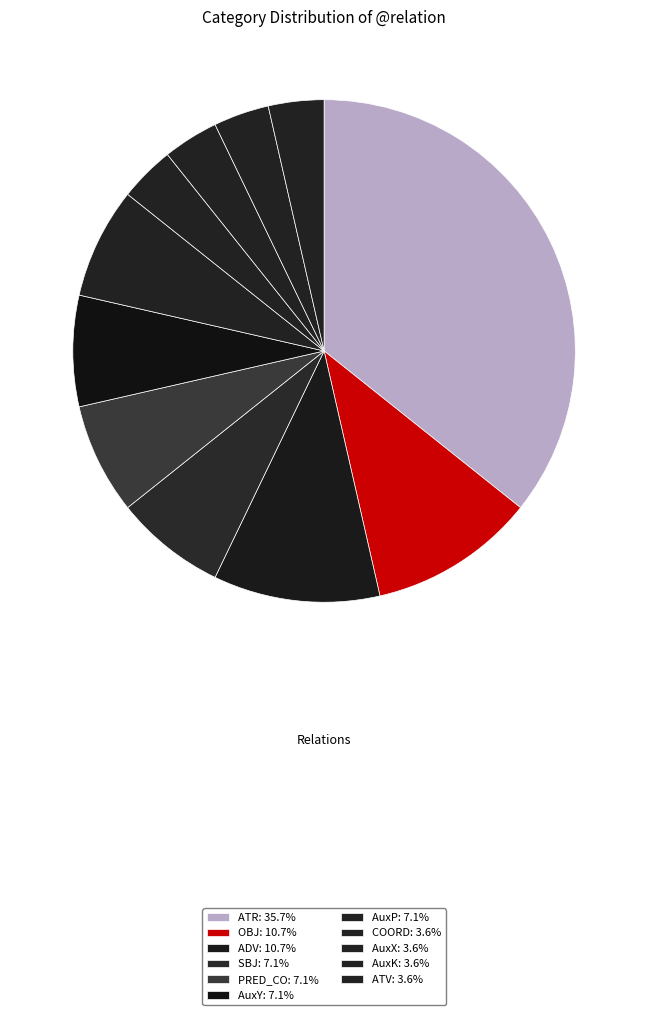

How many slices are in this pie chart?

11